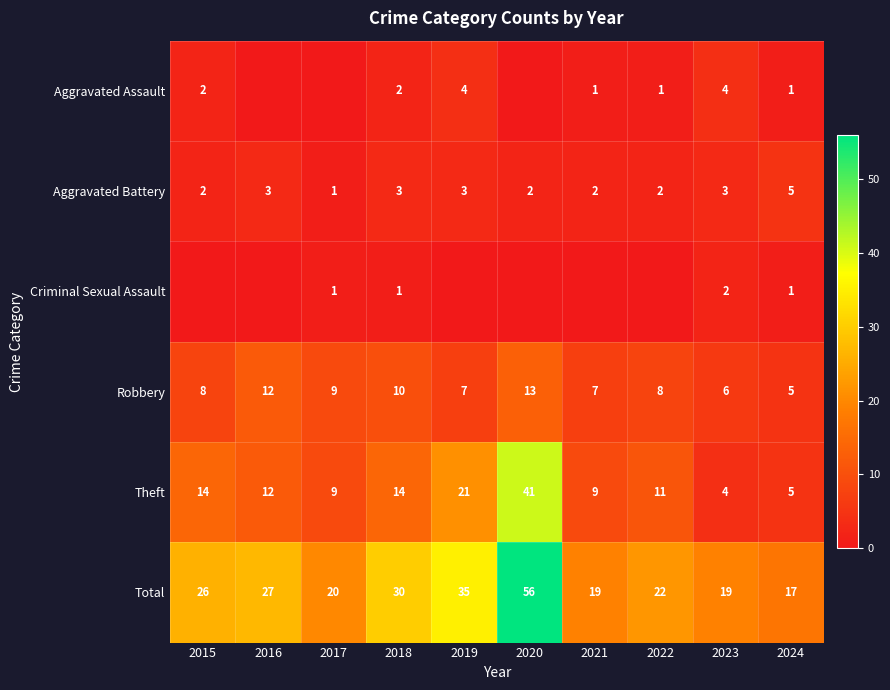

What is the total value across all series at 2016?

54